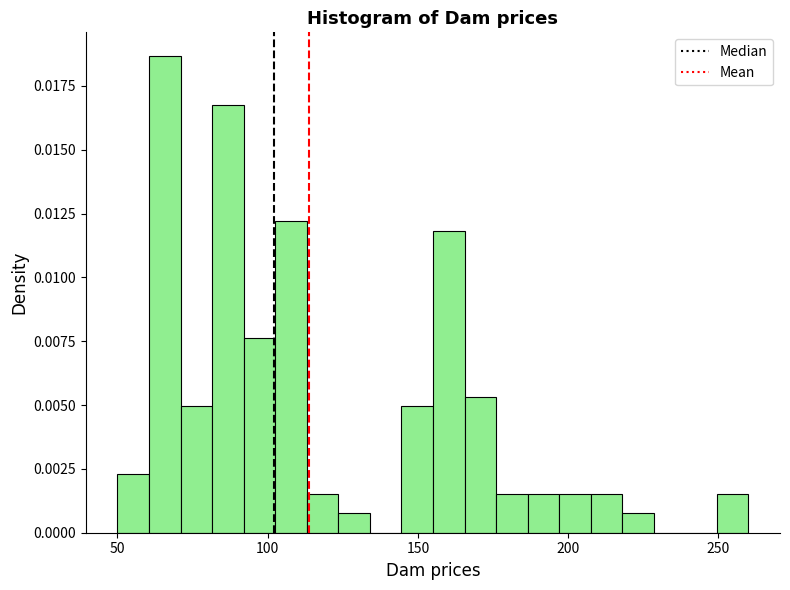

Around what value on the x-axis is the tallest bar? Give the approximate position of its centre, as read against the axis.

65